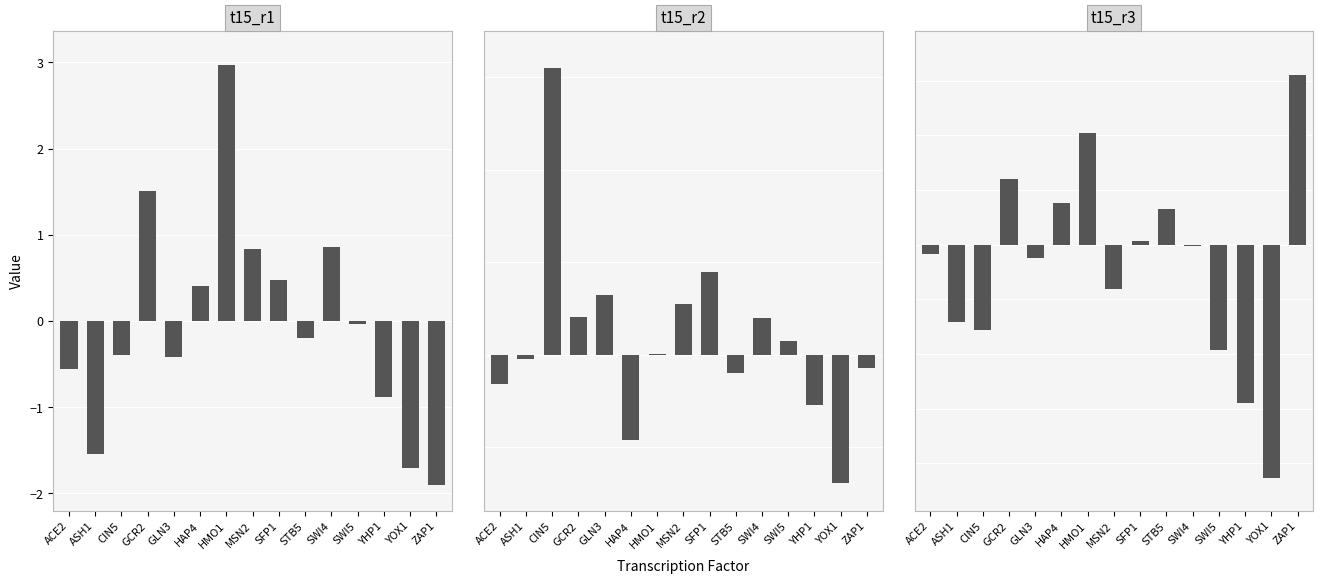

What is the label of the 5th bar from the left?

GLN3